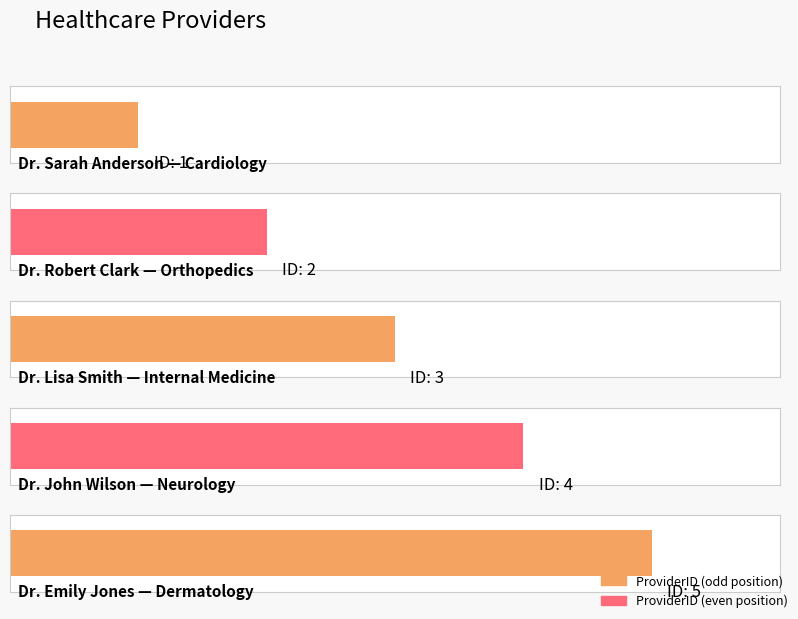

What is the difference between the values at Dr. Sarah Anderson and Dr. Lisa Smith?

2